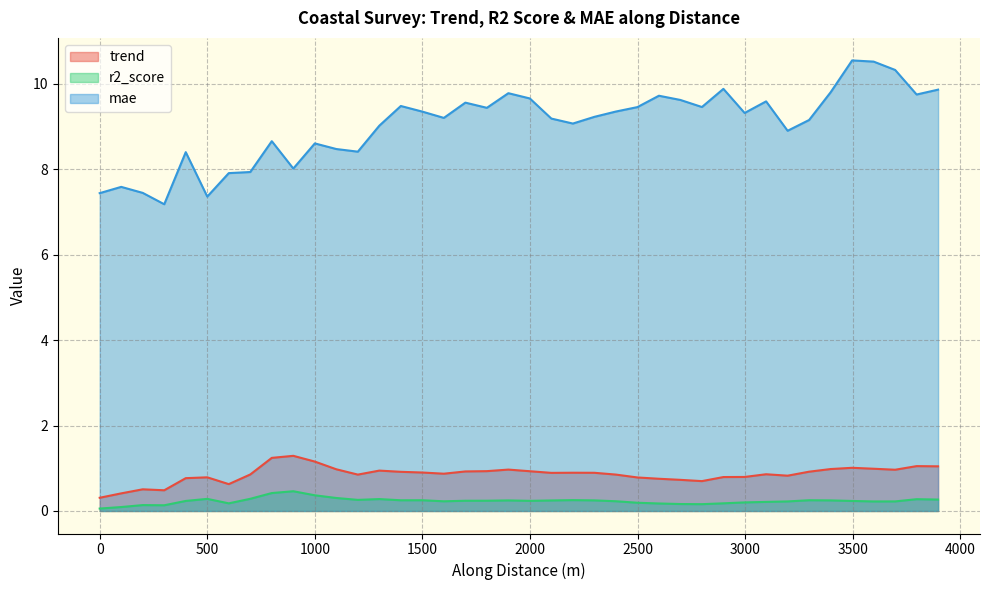

Which series has the widest spread of values?

mae